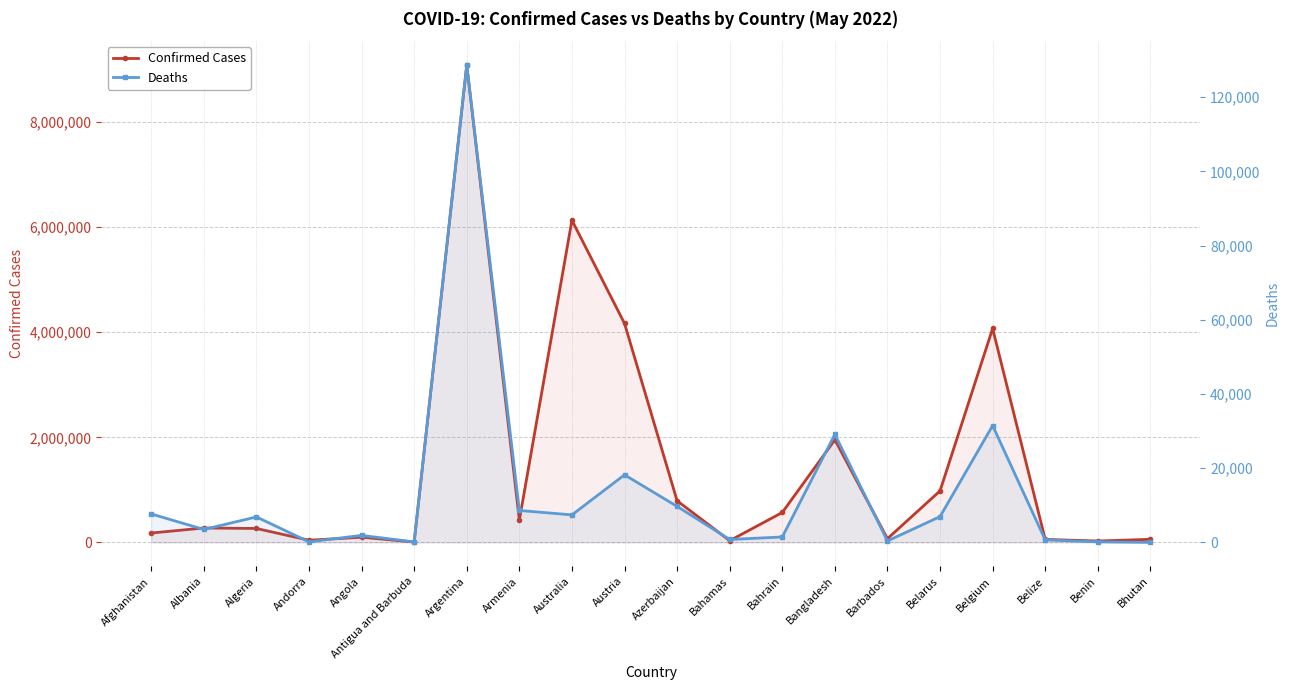

Which has a higher value, Barbados or Belgium?

Belgium